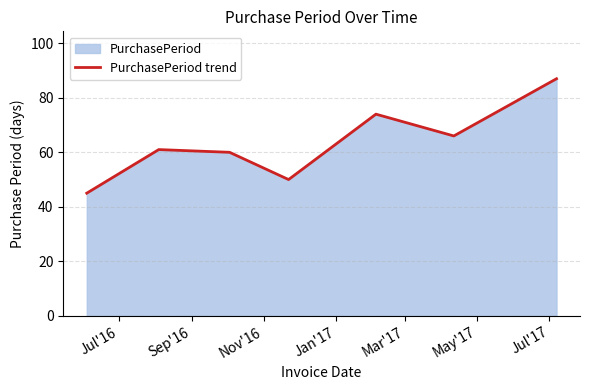

How many interior local peaks (higher than both neighbors) does the data have?

2